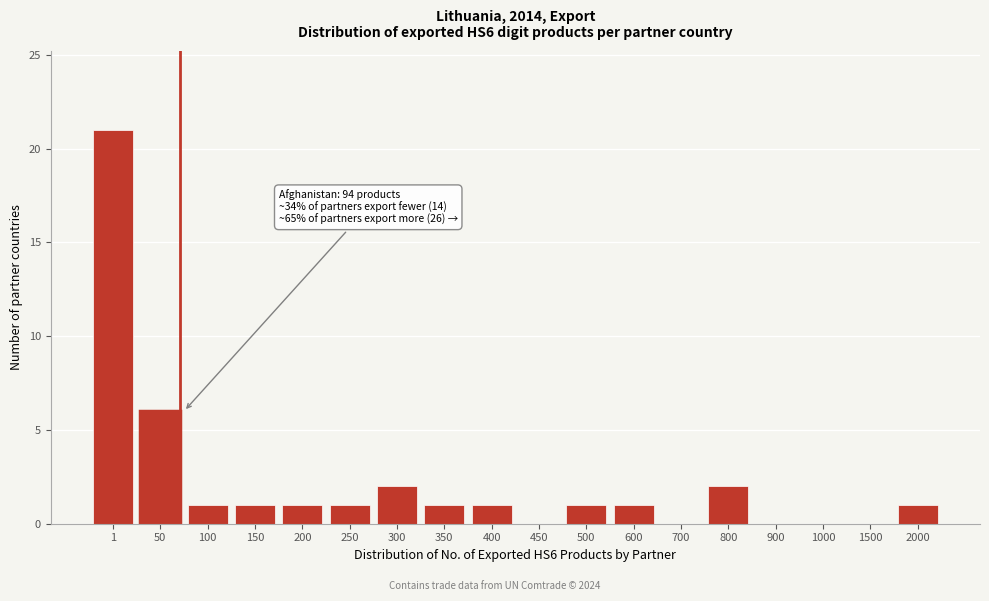

Reading left to right, list all the values displayed in this chart.

1=21	50=6	100=1	150=1	200=1	250=1	300=2	350=1	400=1	450=0	500=1	600=1	700=0	800=2	900=0	1000=0	1500=0	2000=1